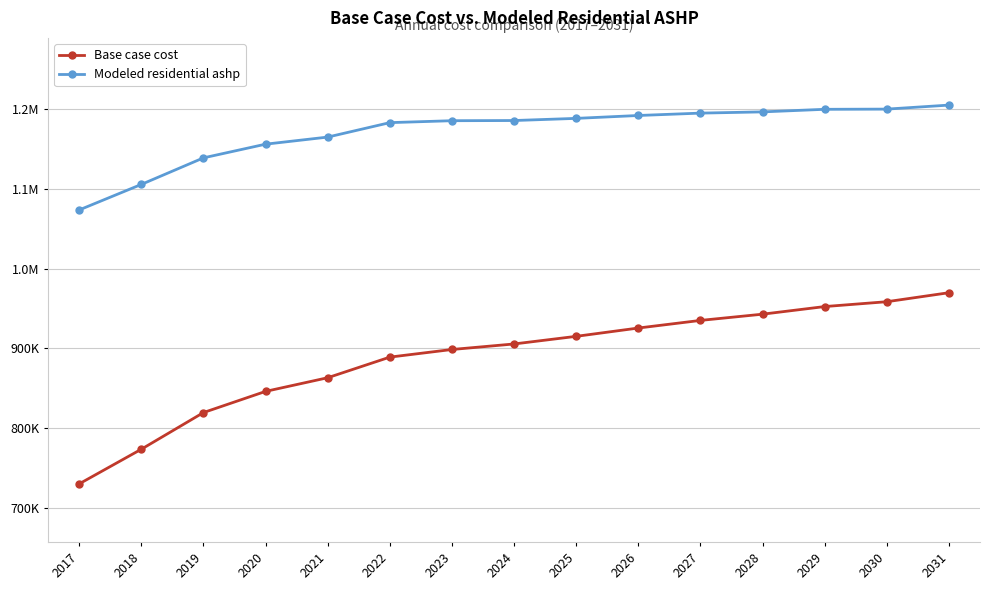

What are all the series names shown in the legend?

Base case cost, Modeled residential ashp